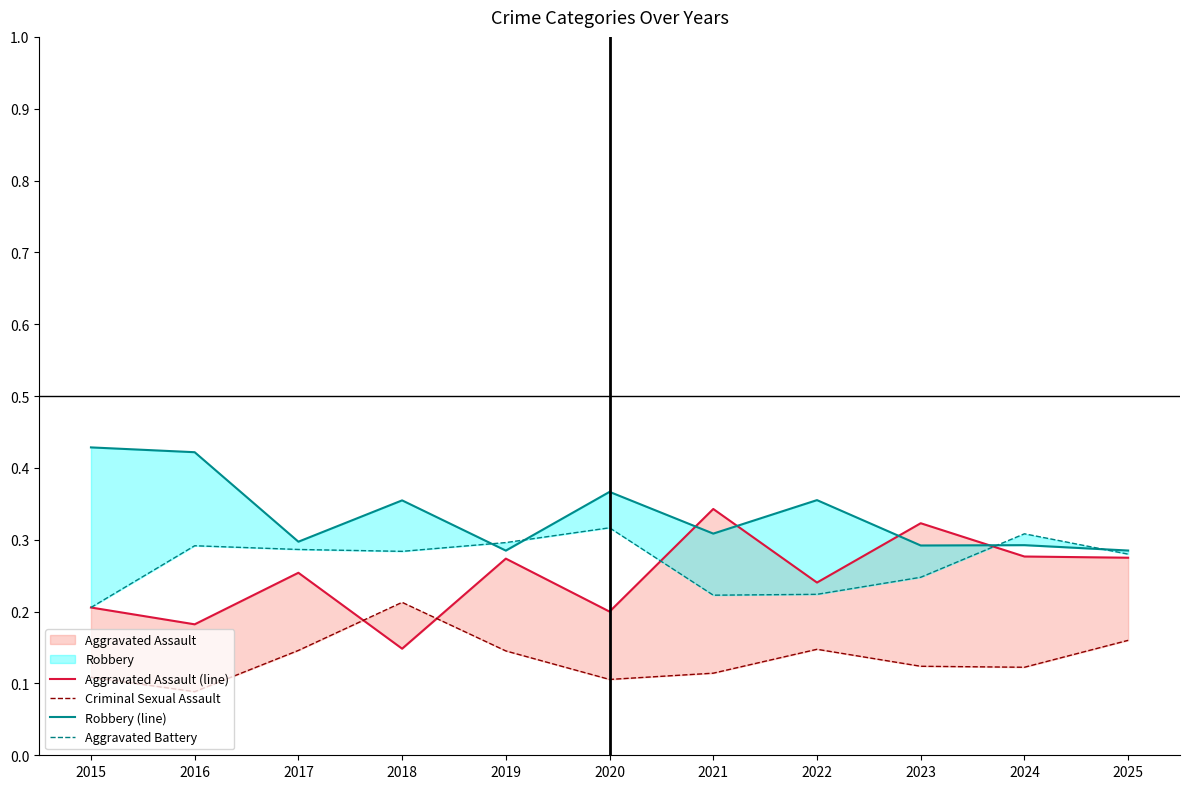

Which label corresponds to the largest value in the chart?

2015